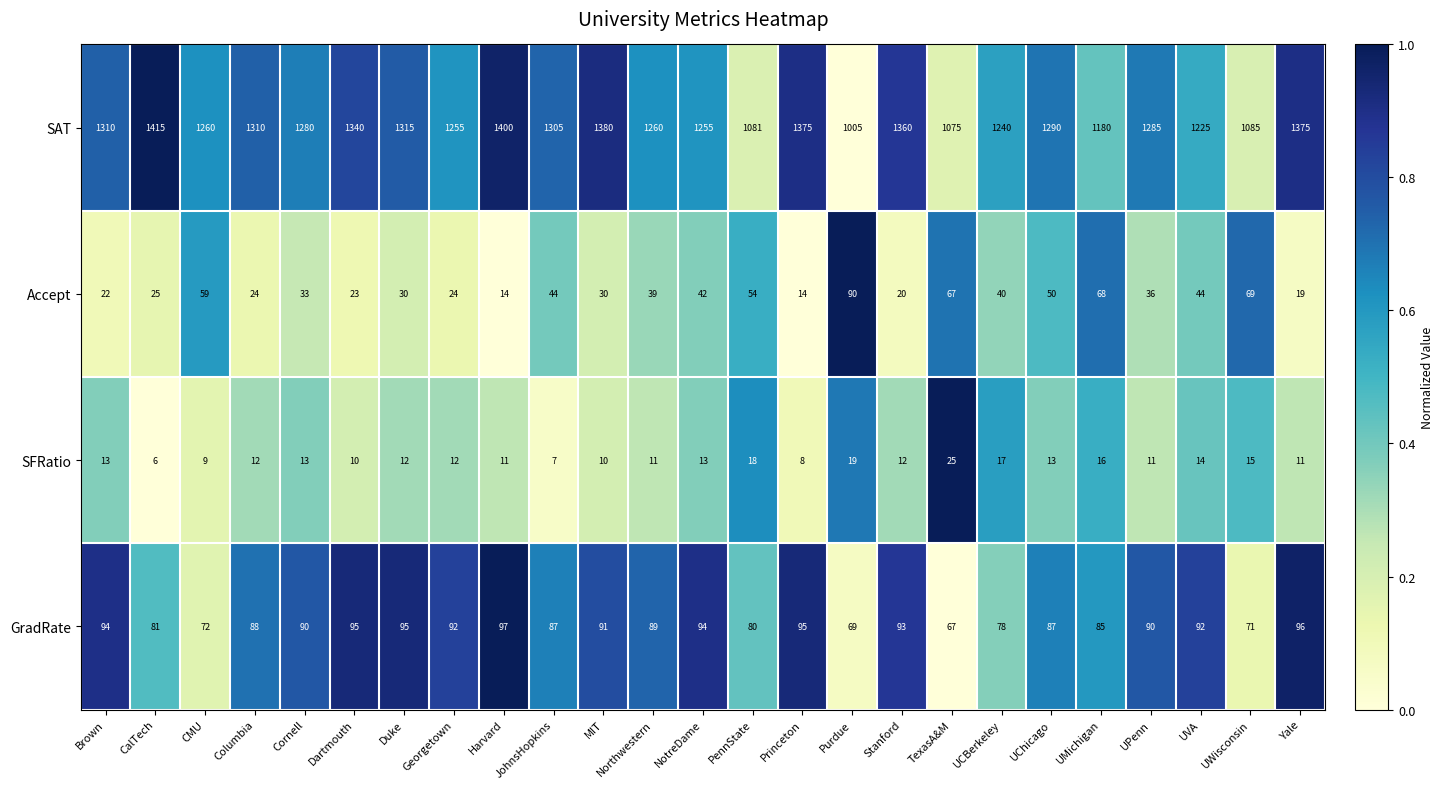

At Stanford, list the series in order from smallest to largest.

SFRatio, Accept, GradRate, SAT